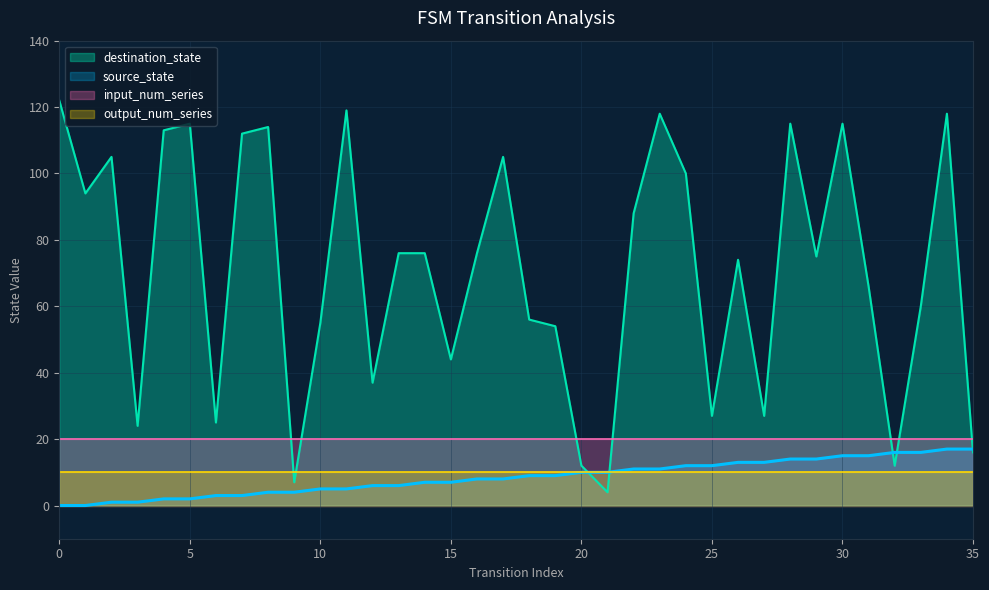

Is it true that output_num_series equals 10 at 20?

True